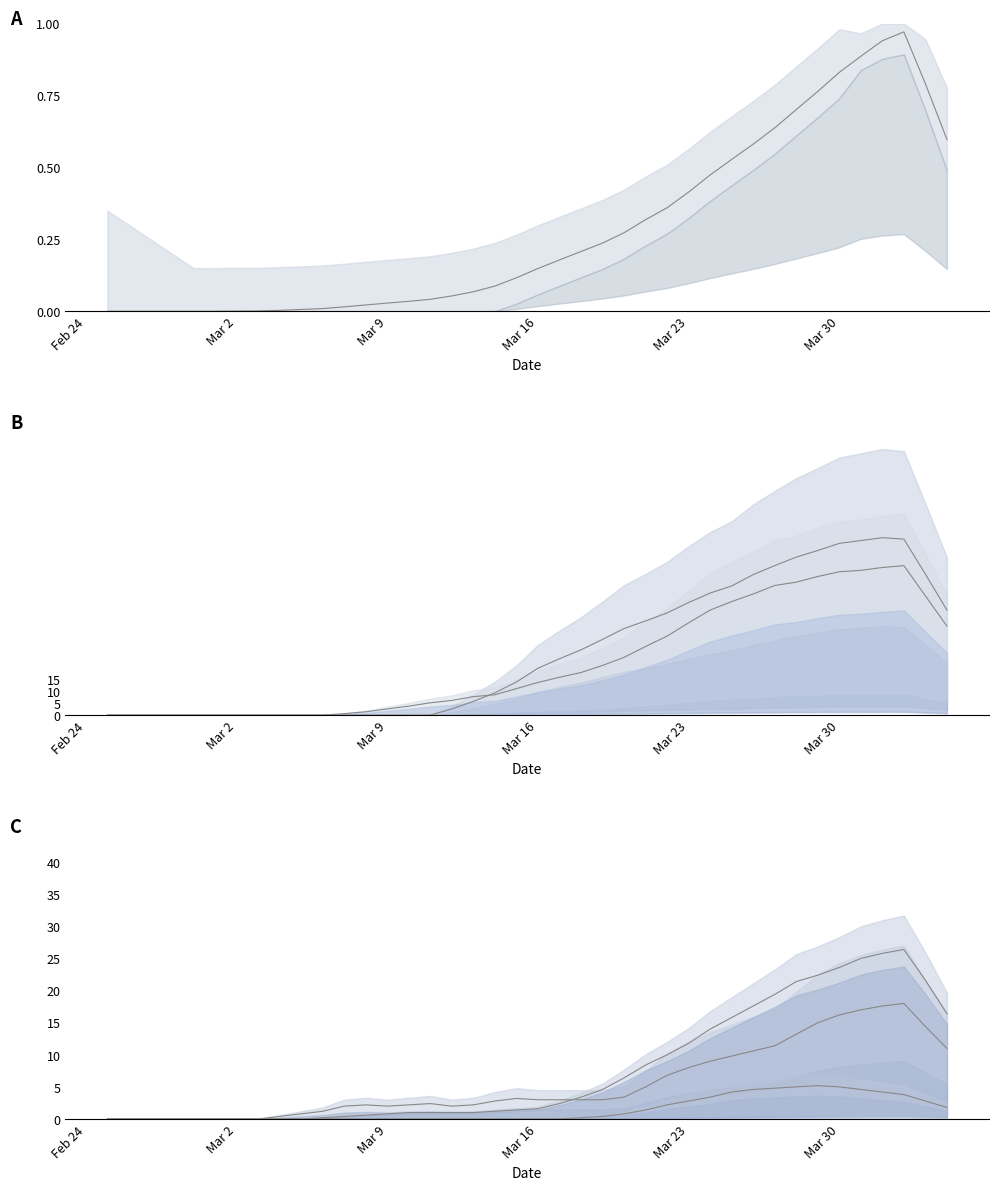

At which label is CH closest to 0?

Feb 24